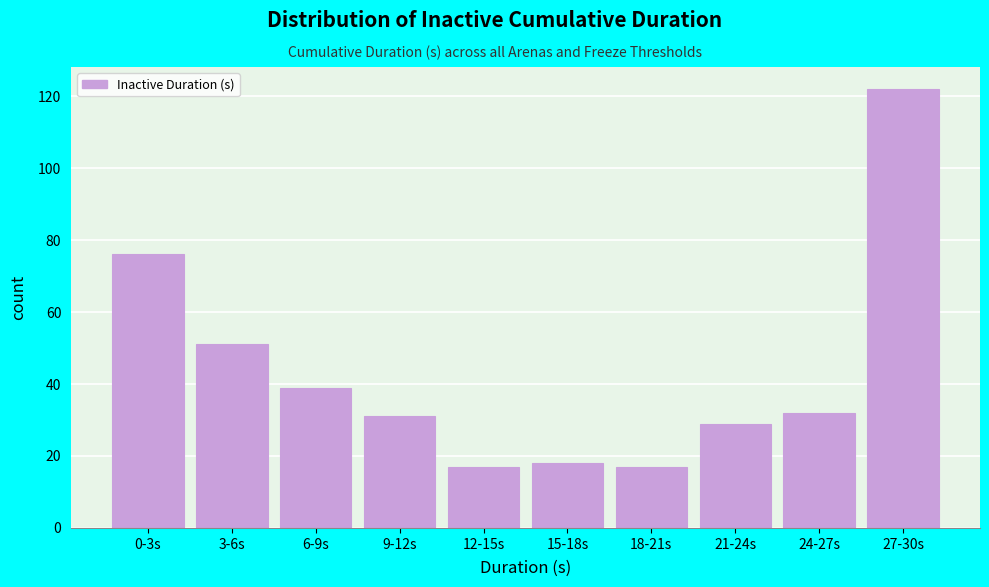

Reading left to right, transcribe all the data shown in this chart.

76	51	39	31	17	18	17	29	32	122